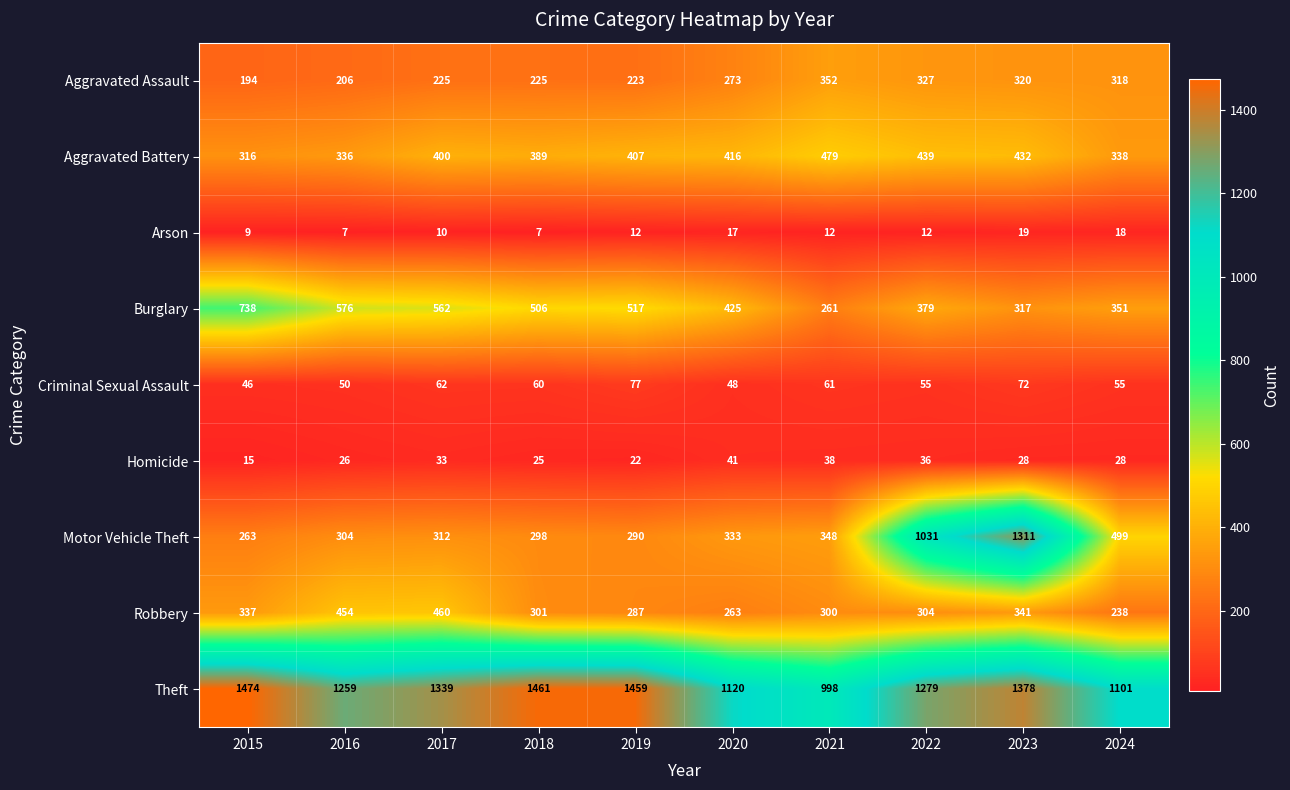

What is the sum of the Robbery values at 2020 and 2017?

723